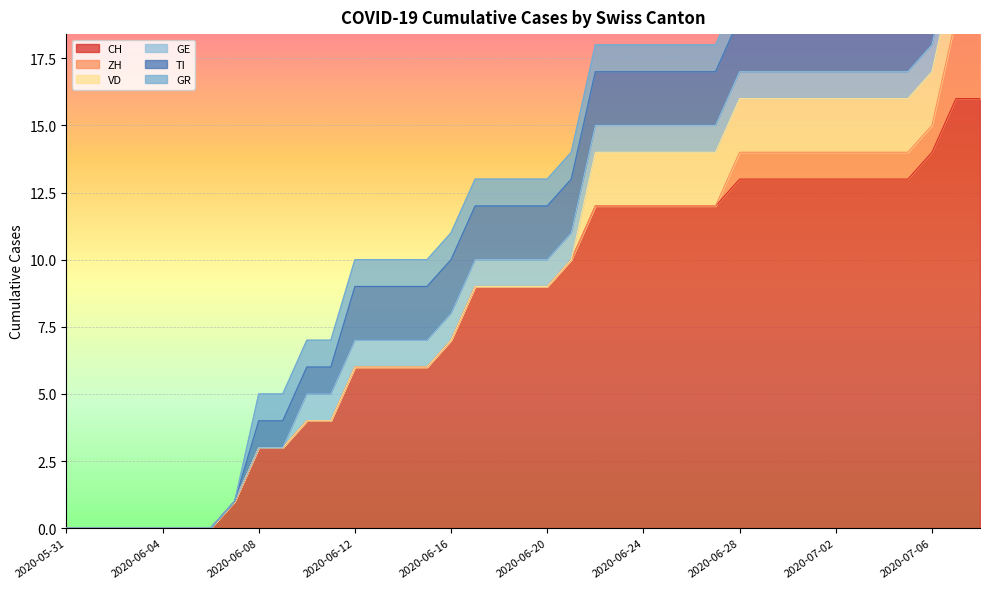

Read the CH value at 2020-06-30.

13